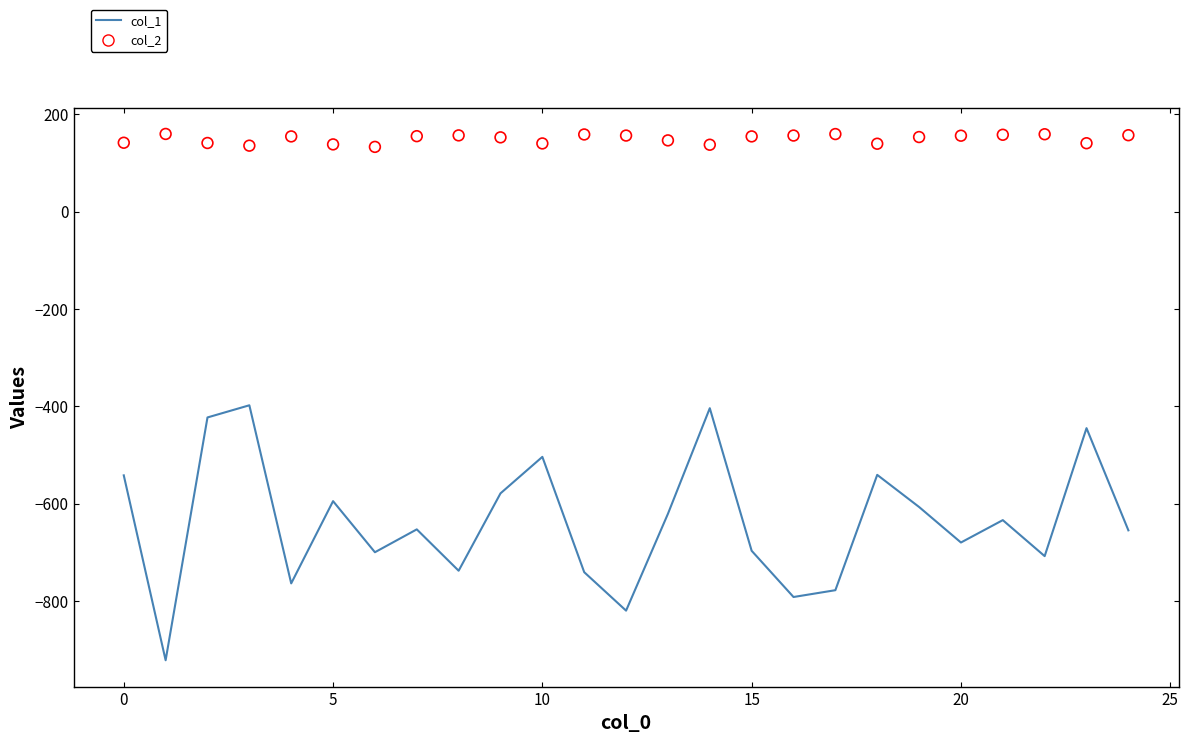

Which series reaches the minimum Y coordinate?

col_1